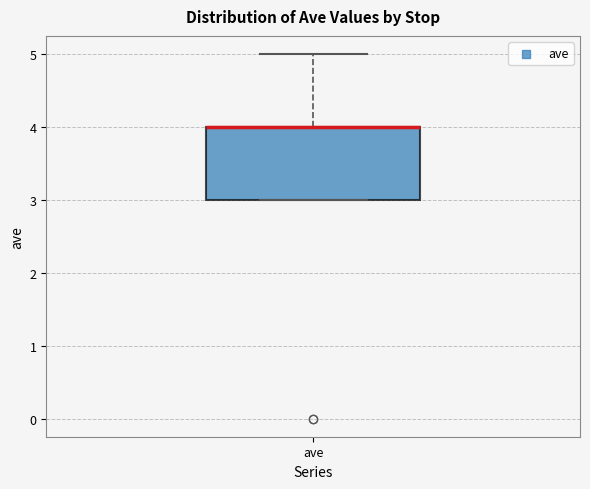

Transcribe this box plot: give where the median line is, the range the box spans, and where the two whiskers end, as read against the y-axis. The values are not printed on the chart, so give them approximately, as read against the axis.

median 4 (drawn on the box's upper edge), box 3 to 4, whiskers 3 to 5